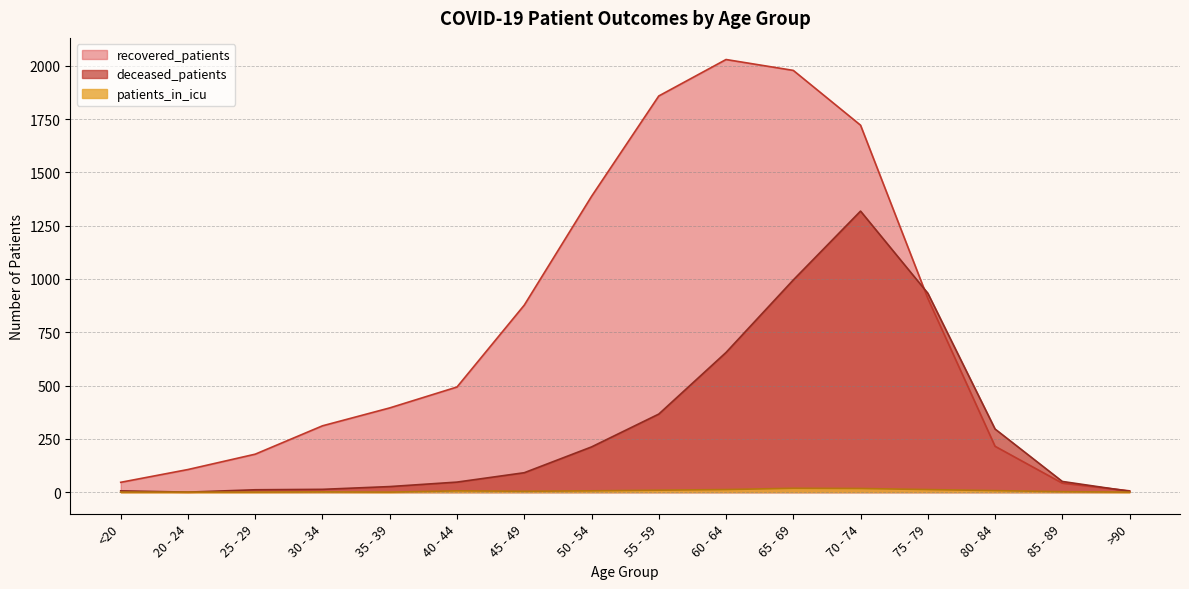

The value of deceased_patients at 25 - 29 is 11. True or false?

True